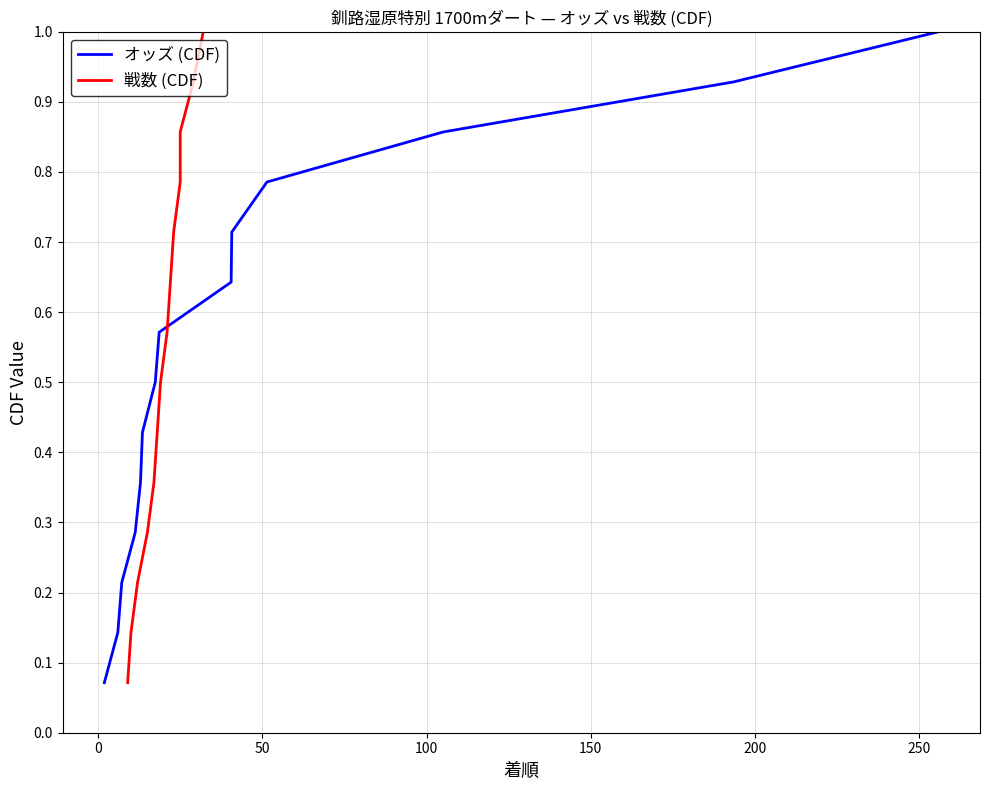

What is the highest value of the オッズ (CDF) series?

1.0